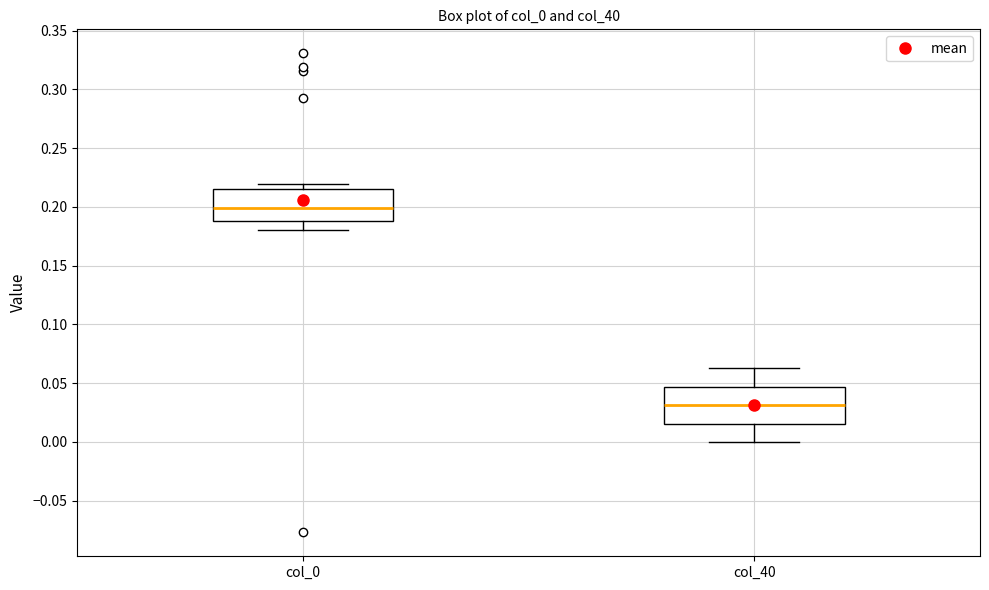

Reading left to right, transcribe this box plot: for each box, give where its median line is, the range the box spans, and where its two whiskers end, as read against the y-axis. The values are not printed on the chart, so give them approximately, as read against the axis.

col_0: median 0.200, box 0.190 to 0.215, whiskers 0.180 to 0.220
col_40: median 0.030, box 0.015 to 0.045, whiskers 0.000 to 0.065